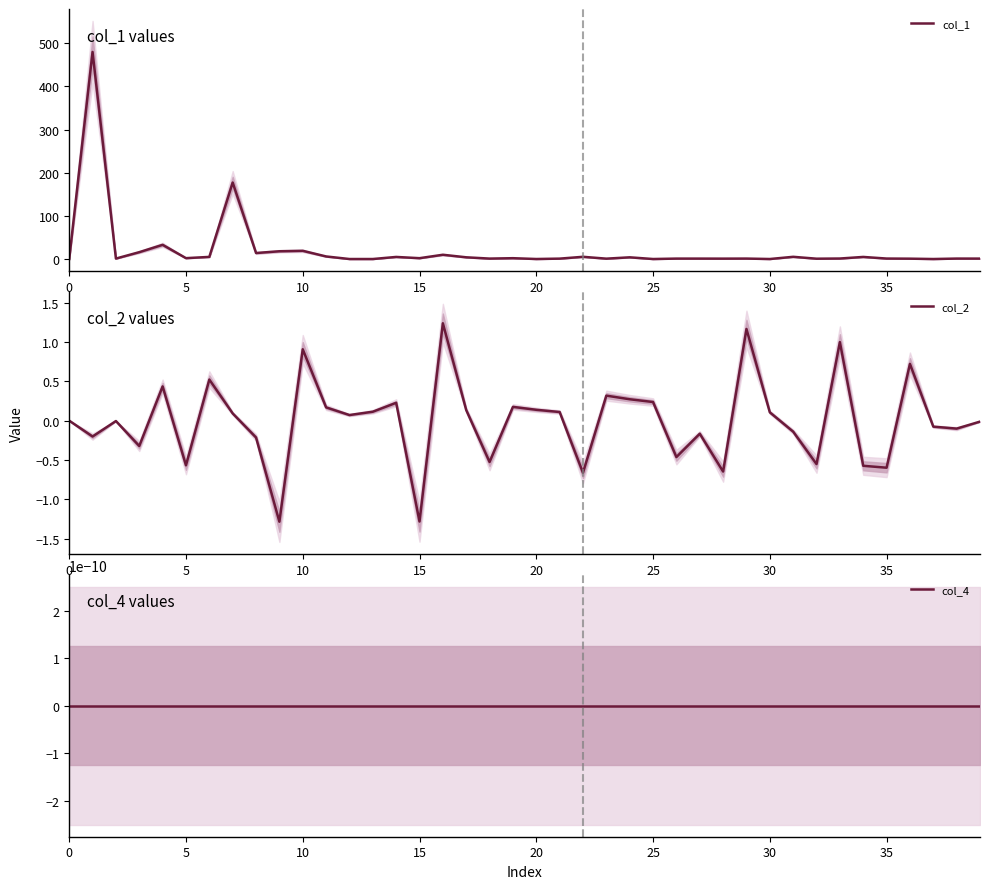

List the series in order of their peak value, highest first.

col_1, col_2, col_4